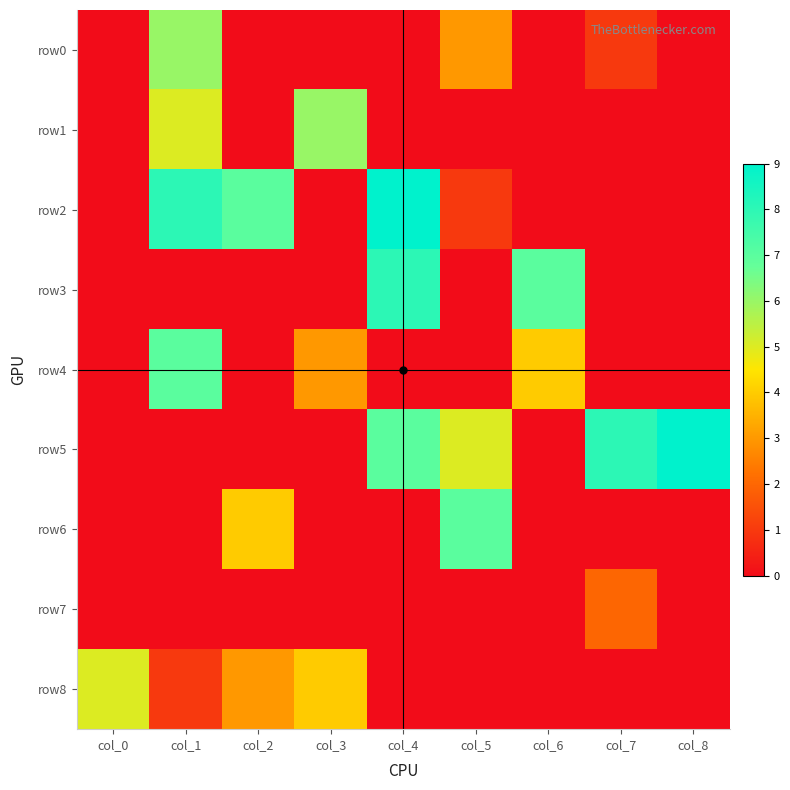

How many data points does each series have?

9